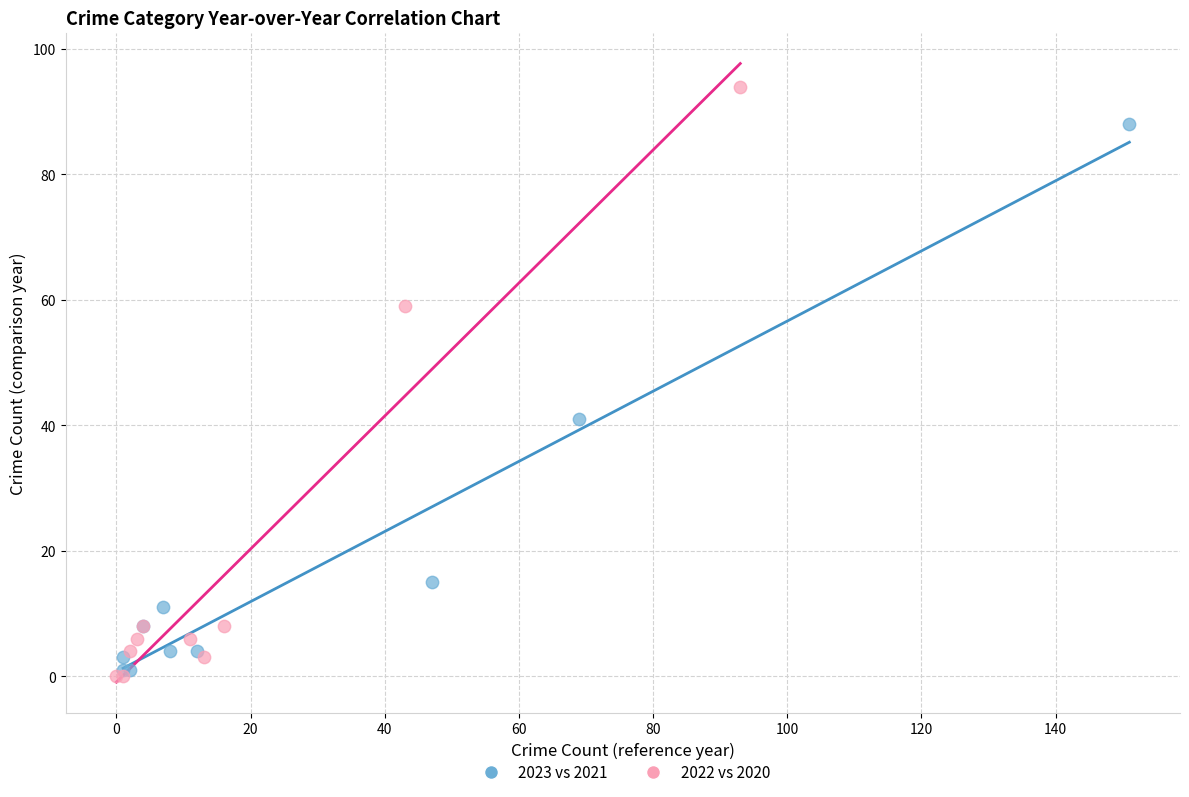

Which series reaches the maximum Y coordinate?

2022 vs 2020